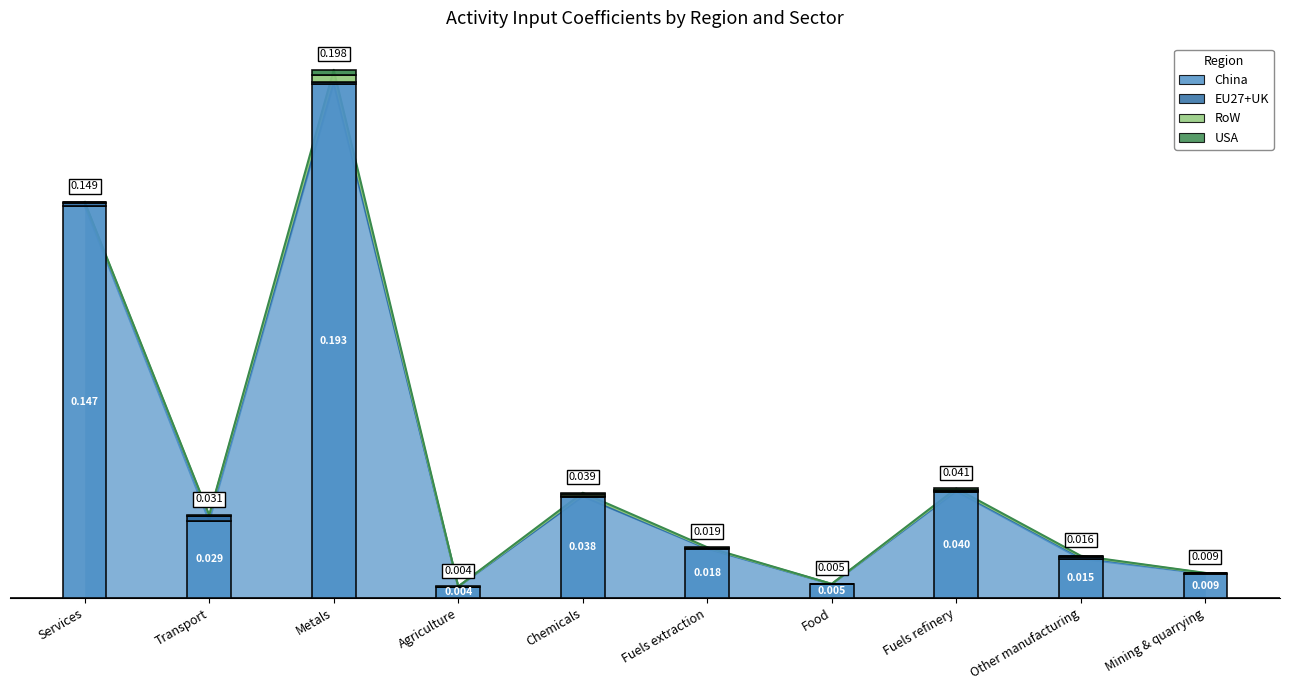

Is it true that China equals 0.1 at Services?

False